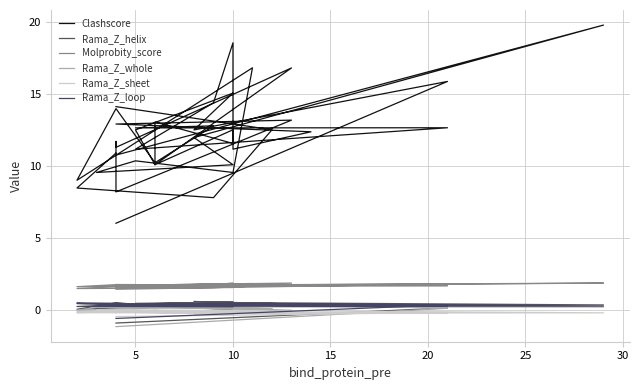

What is the value of the Rama_Z_helix point at the 32nd from the left?

0.4